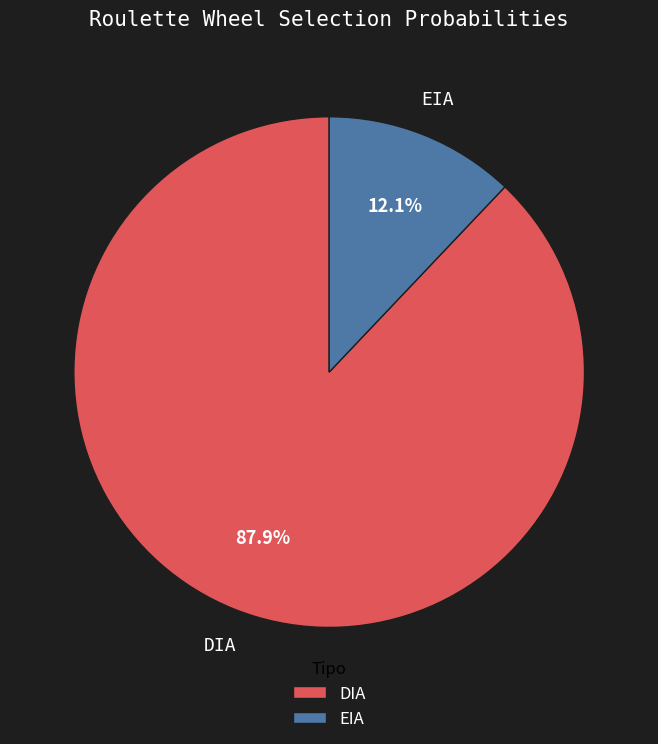

What percentage is the DIA slice, to the nearest percent?

88%